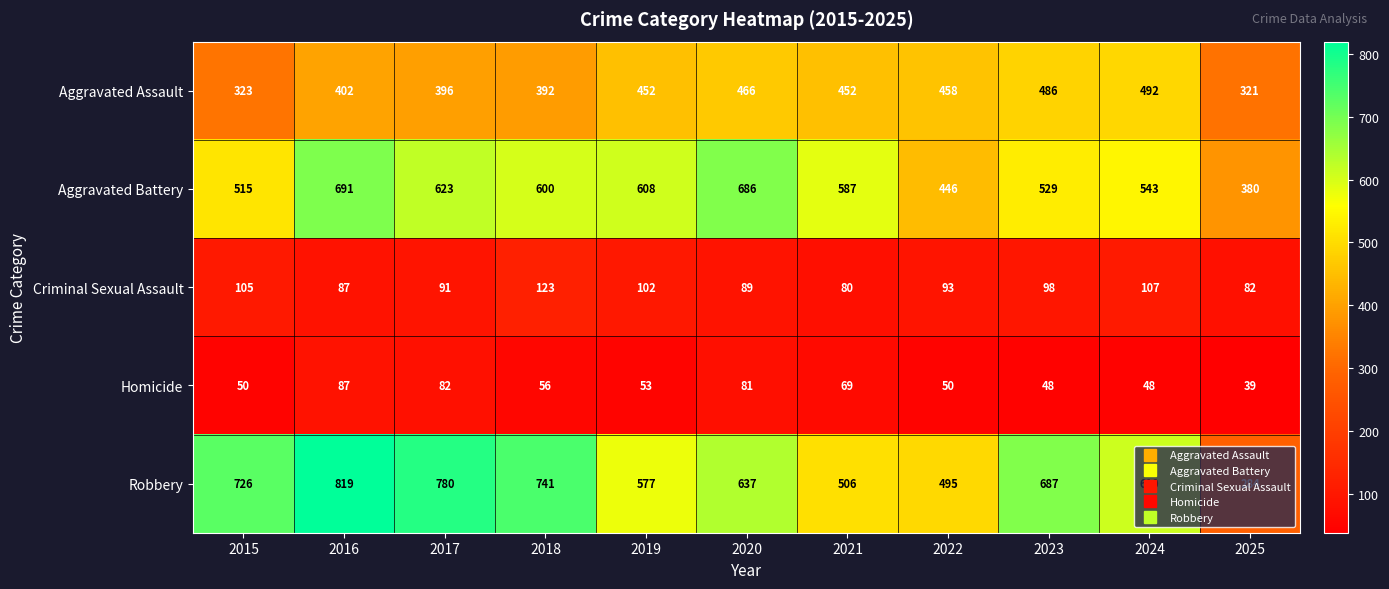

True or false: Aggravated Assault has a value of 452 at 2019.

True